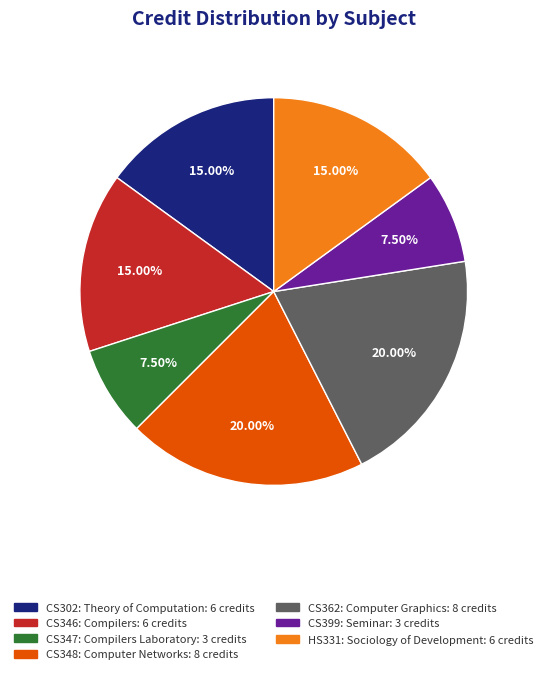

To the nearest percent, what portion does CS348: Computer Networks represent?

20%